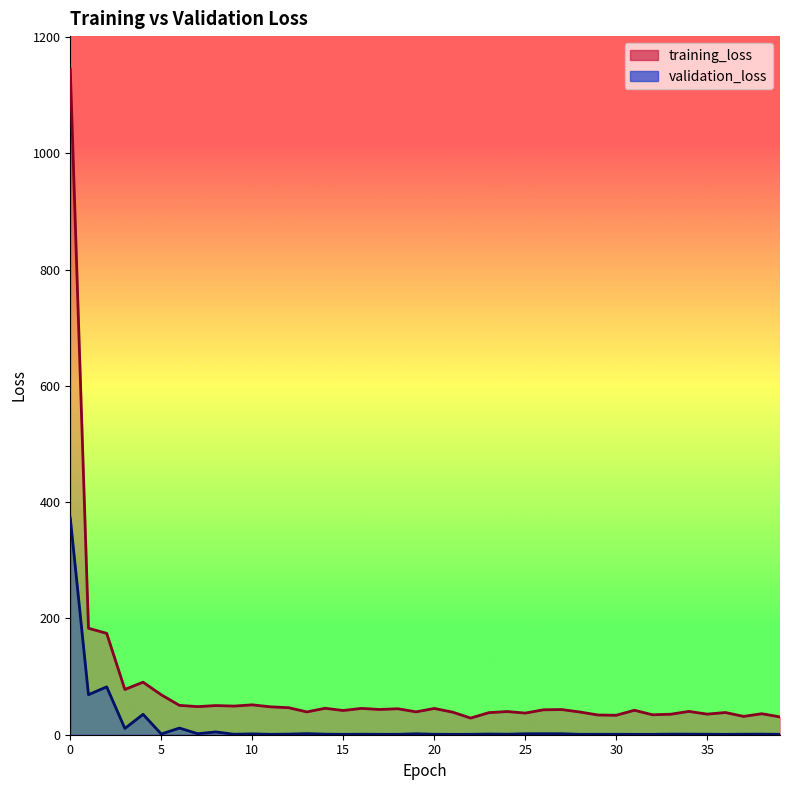

Between 23 and 25, which series saw the biggest shift?

training_loss